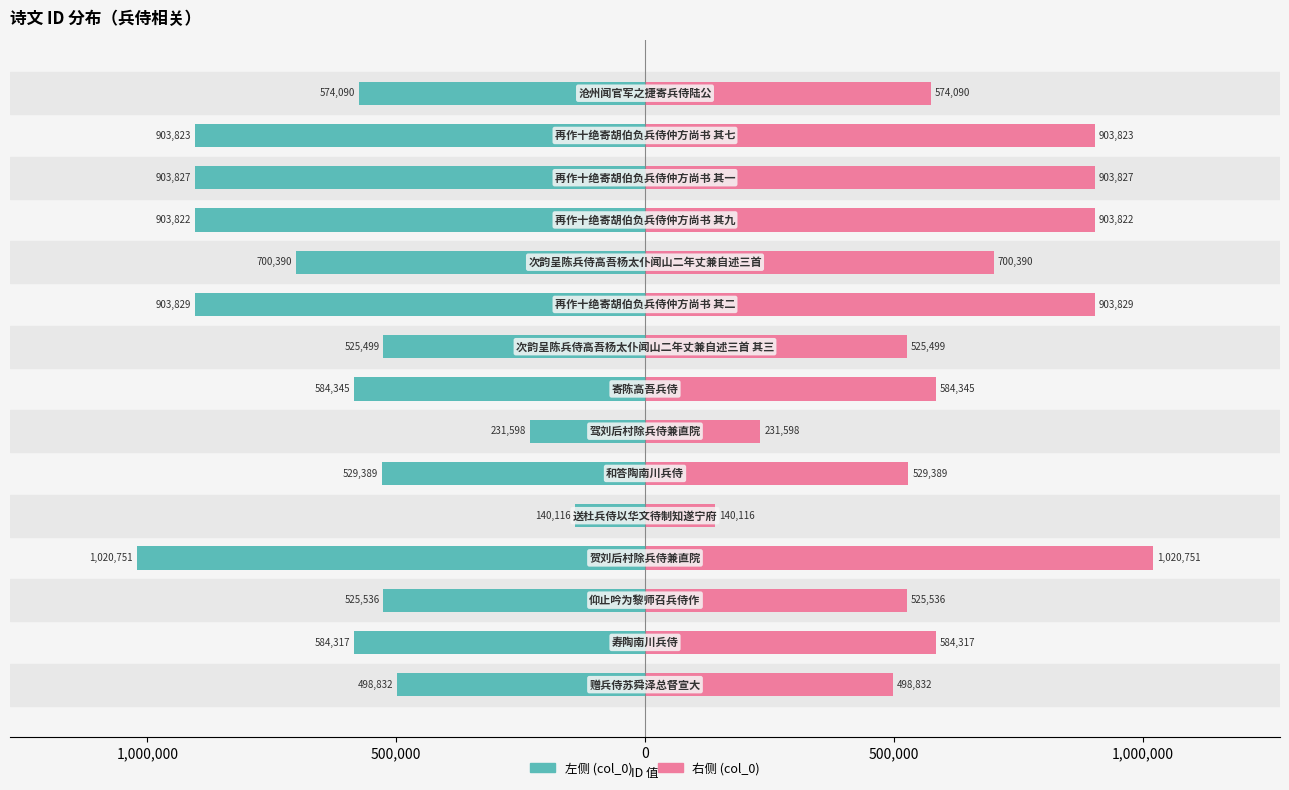

What are all the series names shown in the legend?

col_0 (left), col_0 (right)